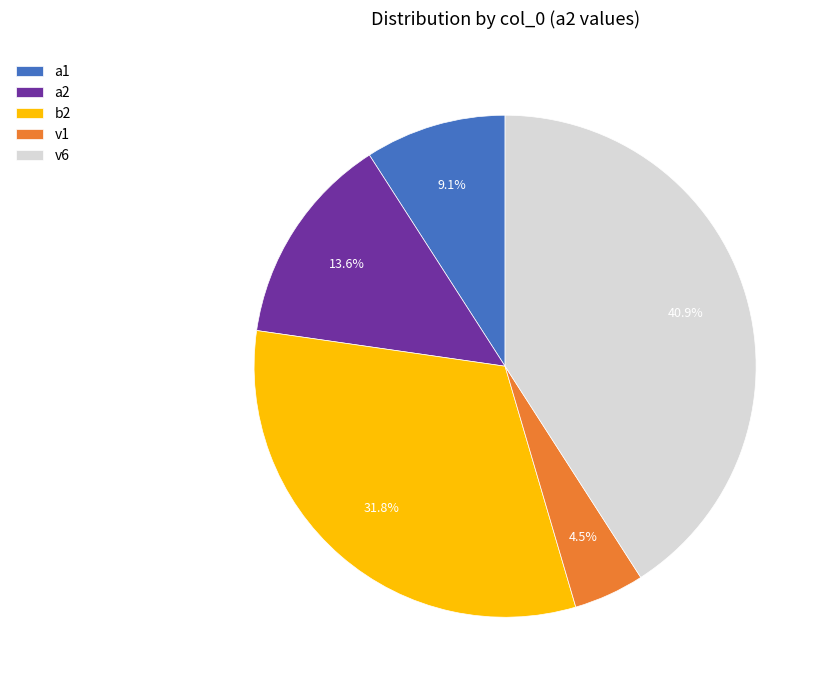

What is the ratio of the value at a2 to the value at v6?

0.3